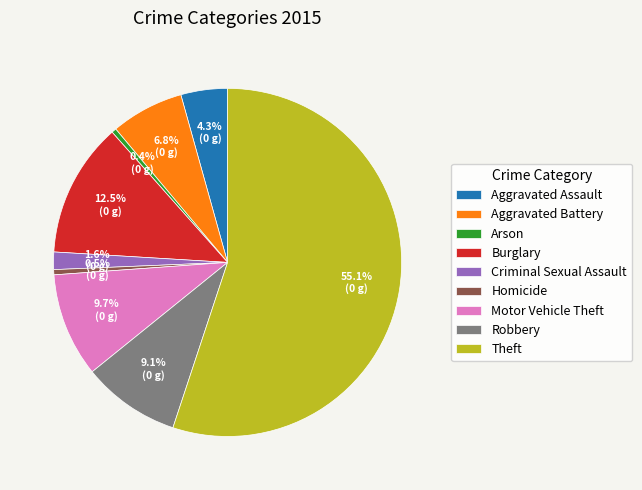

What portion of the pie excludes Aggravated Assault?

95.7%